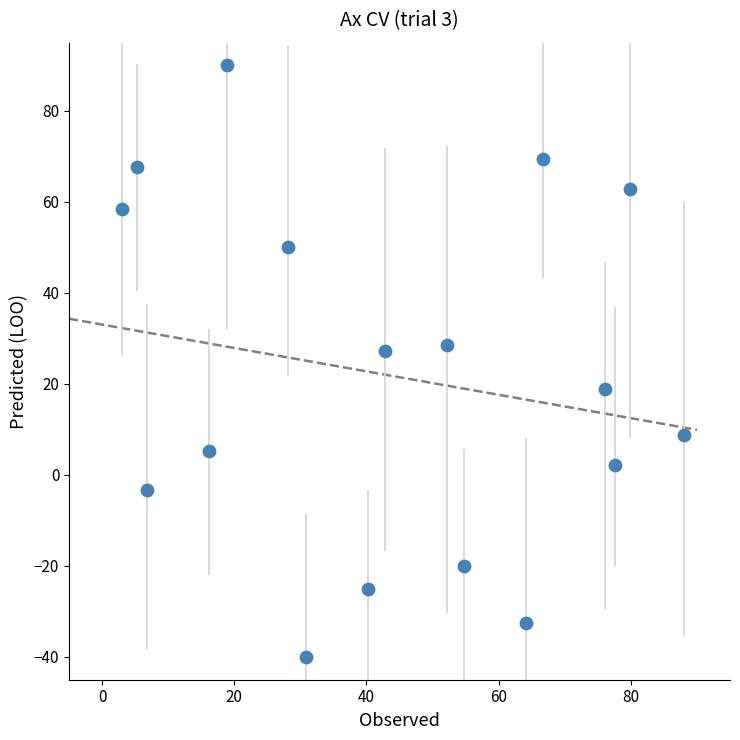

What is the range of X values (max minus min)?

85.0